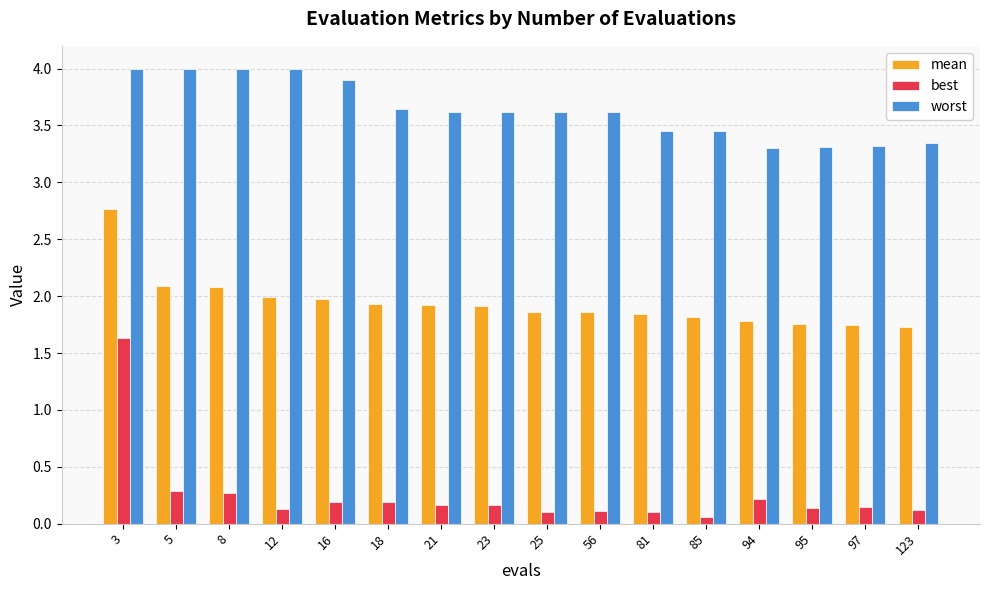

What is the greatest value displayed?

4.0